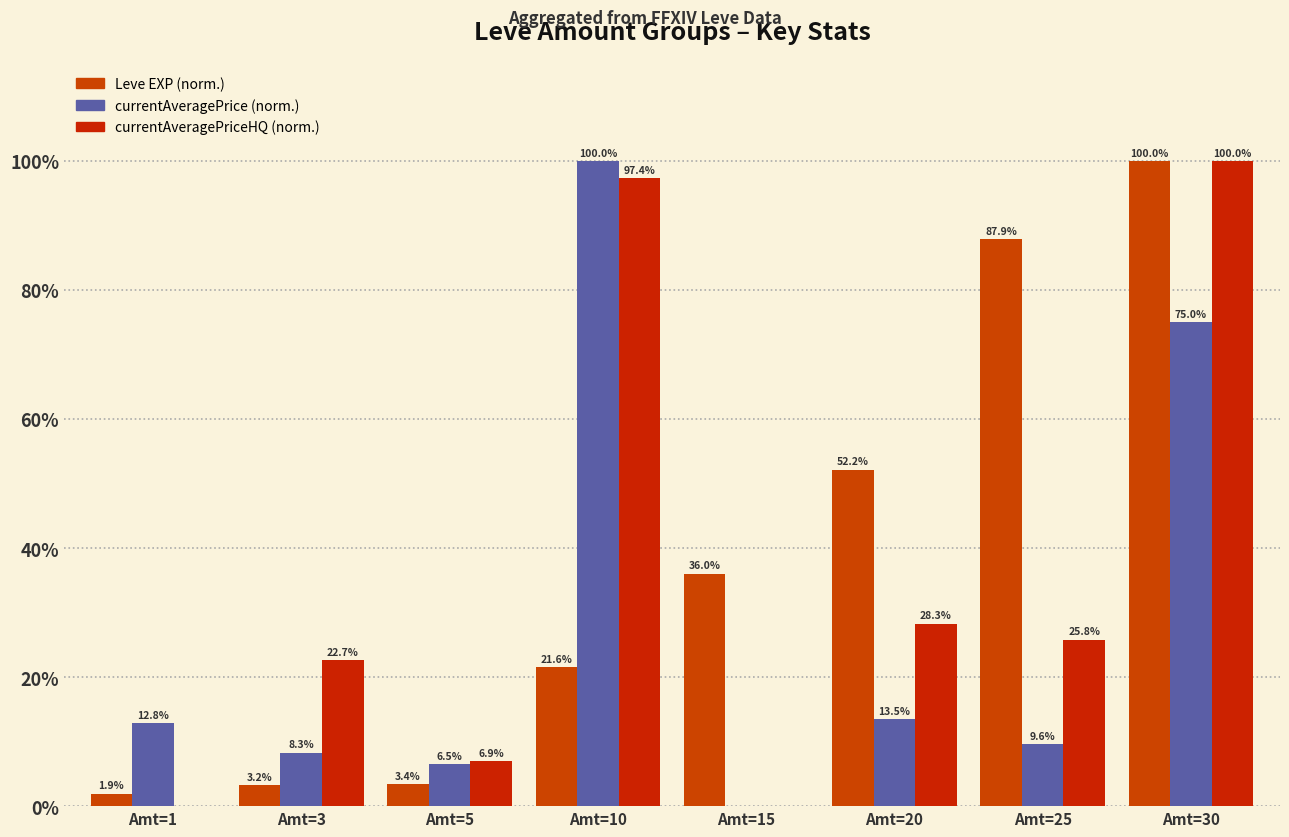

Reading left to right, what are all the values shown in this chart?

Leve EXP: 1.9	3.2	3.4	21.6	36.0	52.2	87.9	100.0
currentAveragePrice: 12.8	8.3	6.5	100.0	0.0	13.5	9.6	75.0
currentAveragePriceHQ: 0.0	22.7	6.9	97.4	0.0	28.3	25.8	100.0